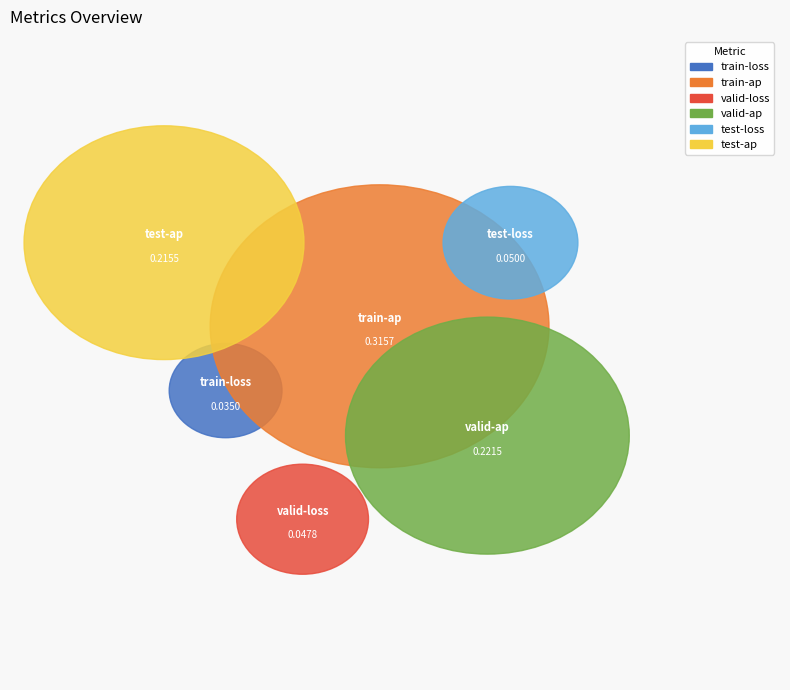

Is it true that test-ap is 10% of the pie?

False